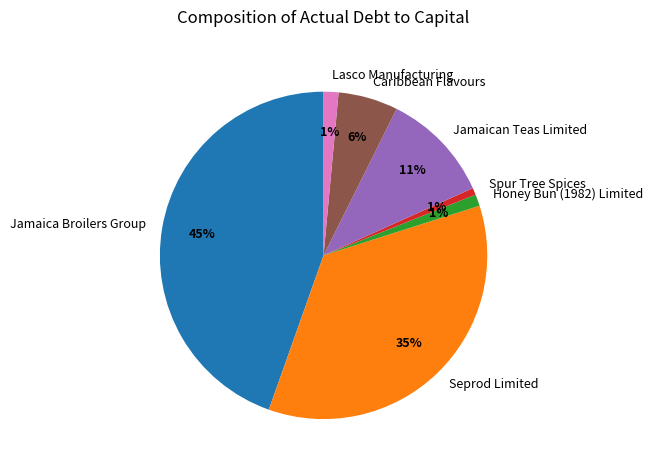

Combined, do Jamaican Teas Limited and Jamaica Broilers Group account for over 50%?

Yes